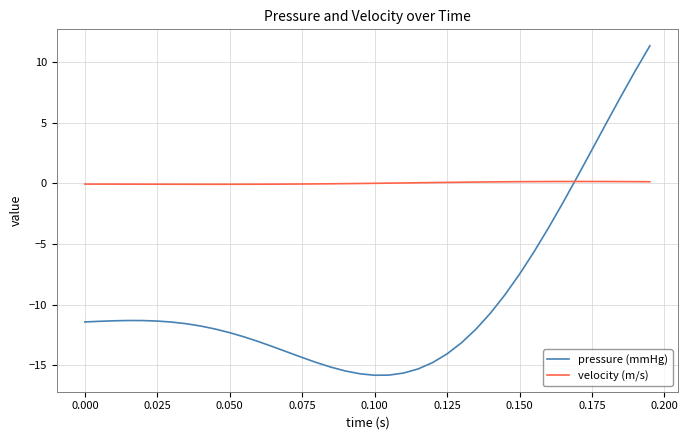

Rank the series by their average value, from lowest to highest.

pressure (mmHg), velocity (m/s)